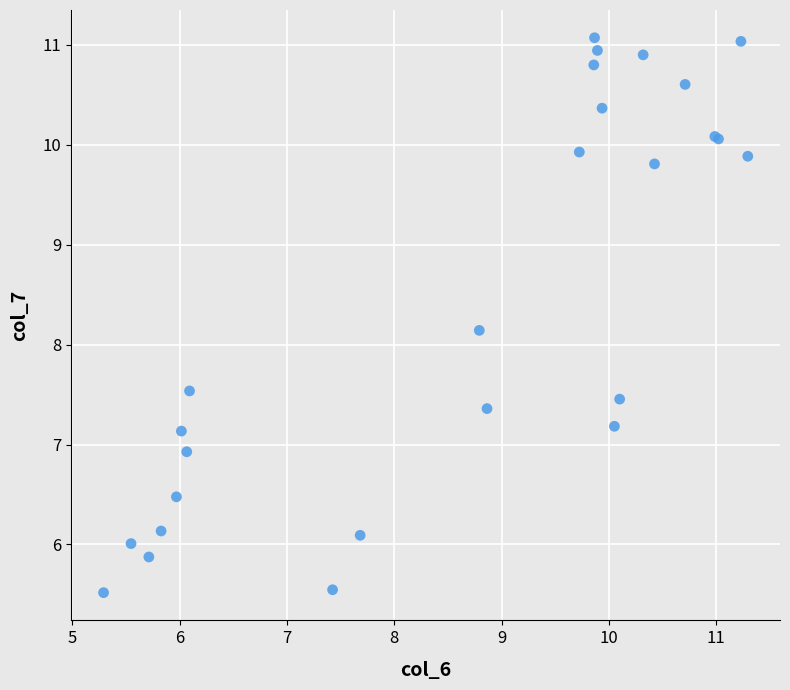

What Y value in the scatter plot is closest to 8?

8.1